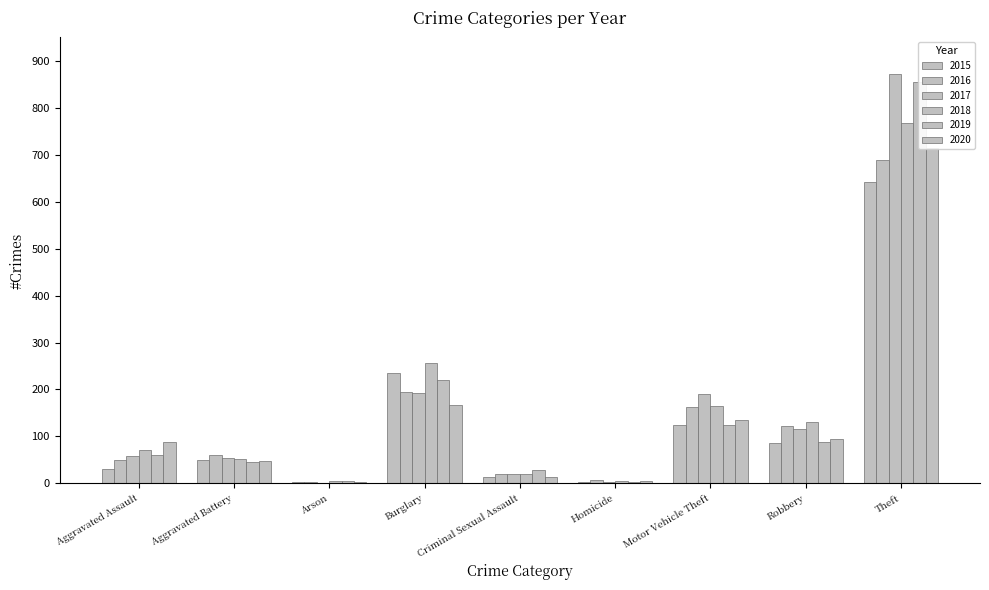

Does the chart contain any negative values?

No